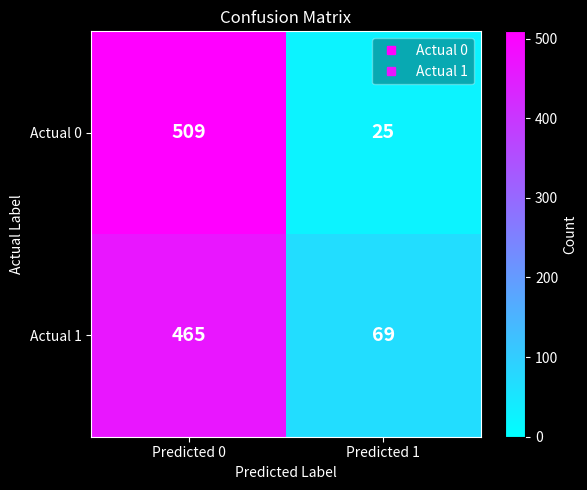

Reading left to right, list all the values displayed in this chart.

Actual 0: 509	25
Actual 1: 465	69